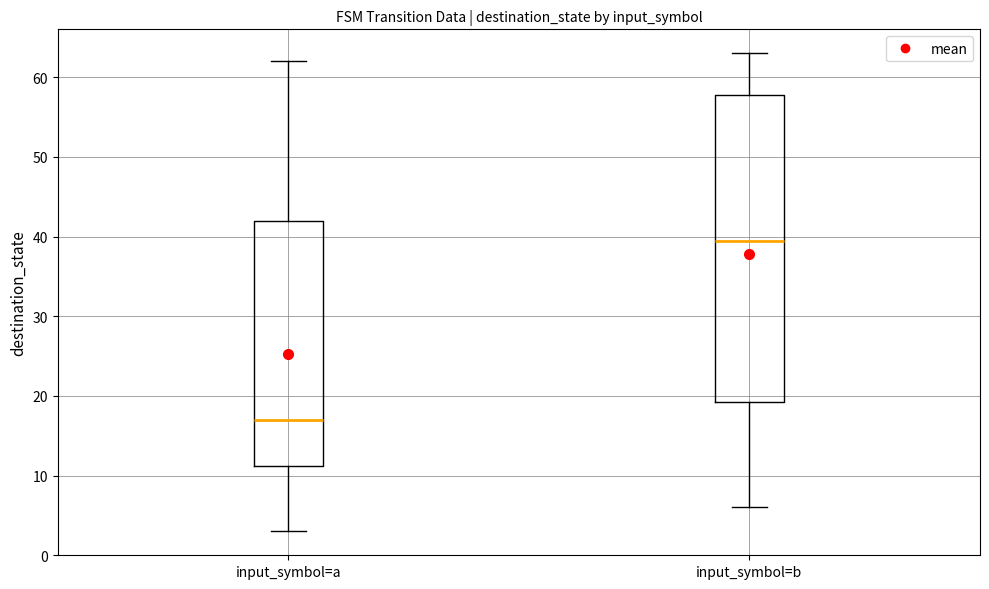

Reading left to right, read every box against the y-axis: the position of its median line, the range the box covers, and the ends of its whiskers. The values are not printed on the chart, so give them approximately, as read against the axis.

input_symbol=a: median 17, box 11 to 42, whiskers 3 to 62
input_symbol=b: median 40, box 19 to 58, whiskers 6 to 63